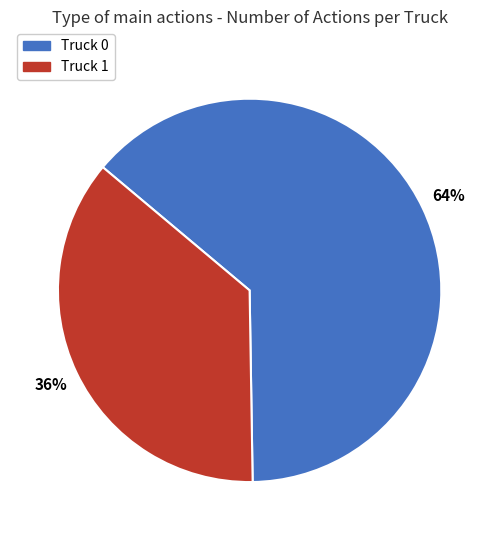

How many slices are in this pie chart?

2